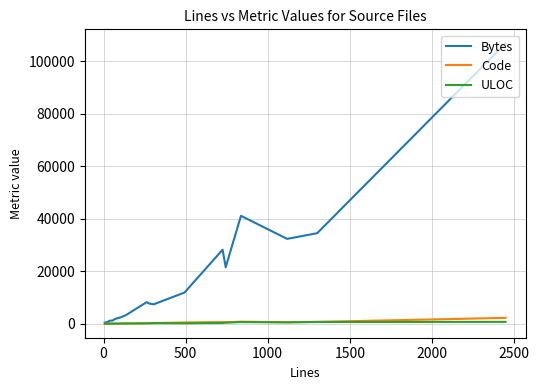

Which series has the largest range (max minus min)?

Bytes